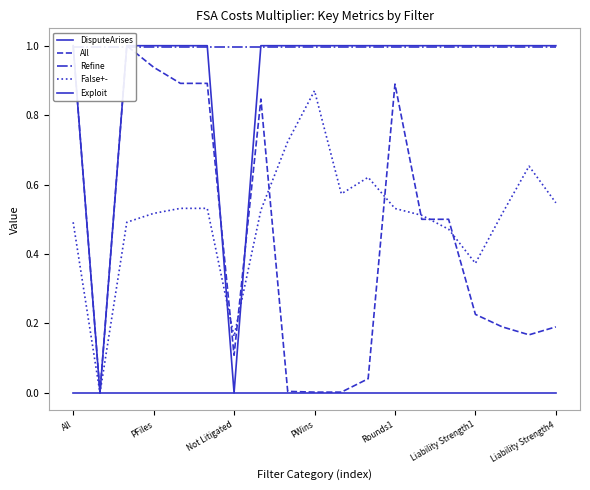

How many lines are shown in the chart?

5